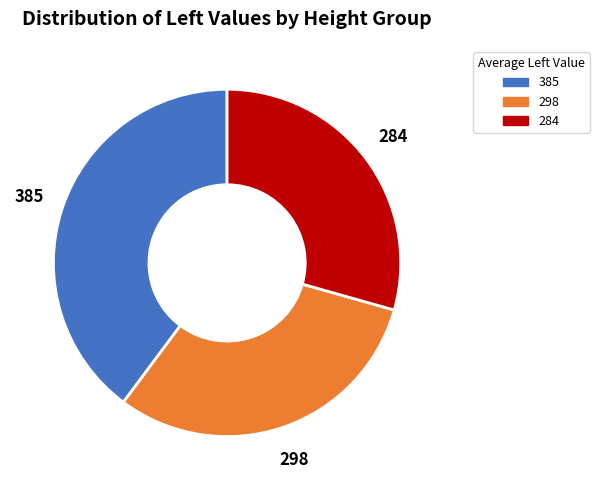

Is there any slice that represents more than half of the pie?

No